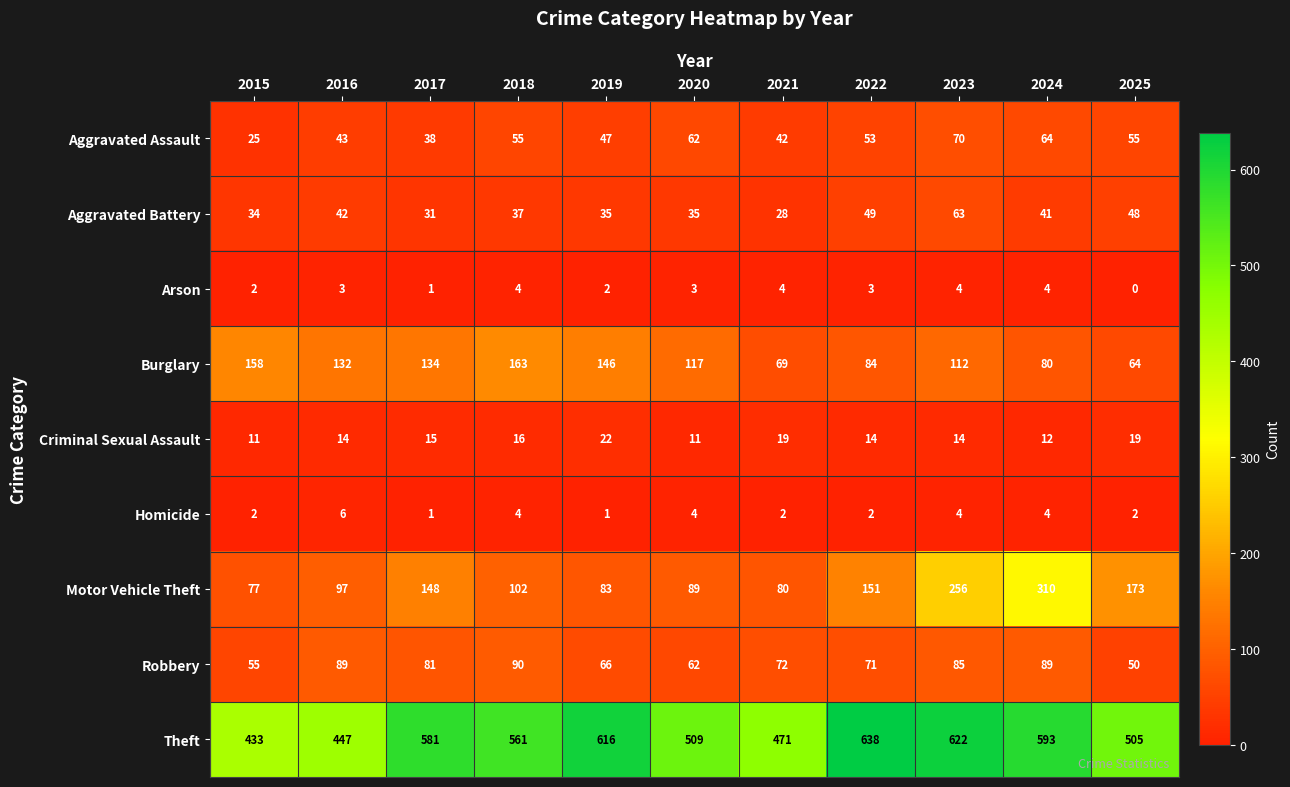

Between 2020 and 2023, which series saw the biggest shift?

Motor Vehicle Theft